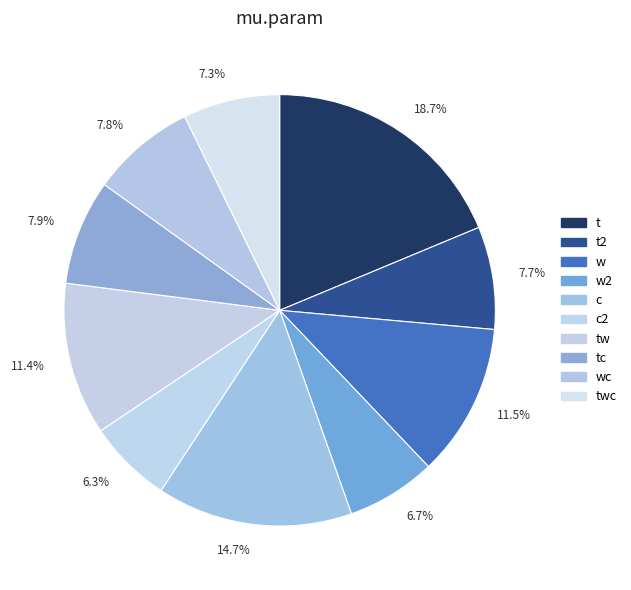

Which slice is the largest?

18.7%